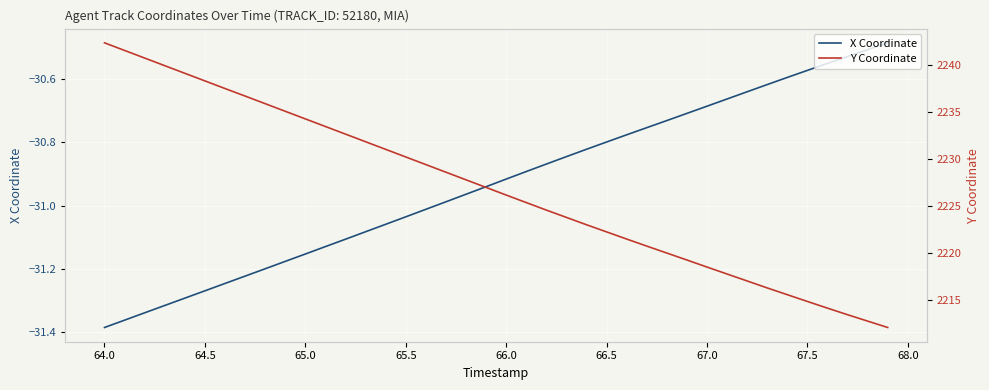

How many categories are shown in the chart?

40